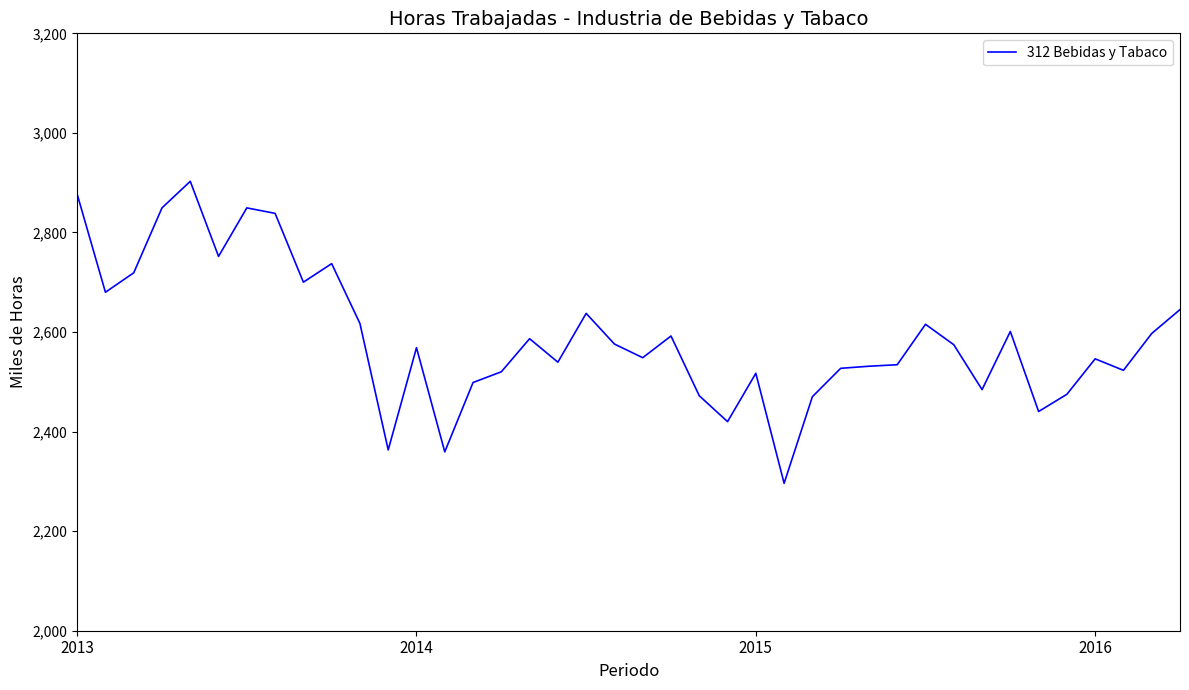

What is the minimum value shown in the chart?

2296.1